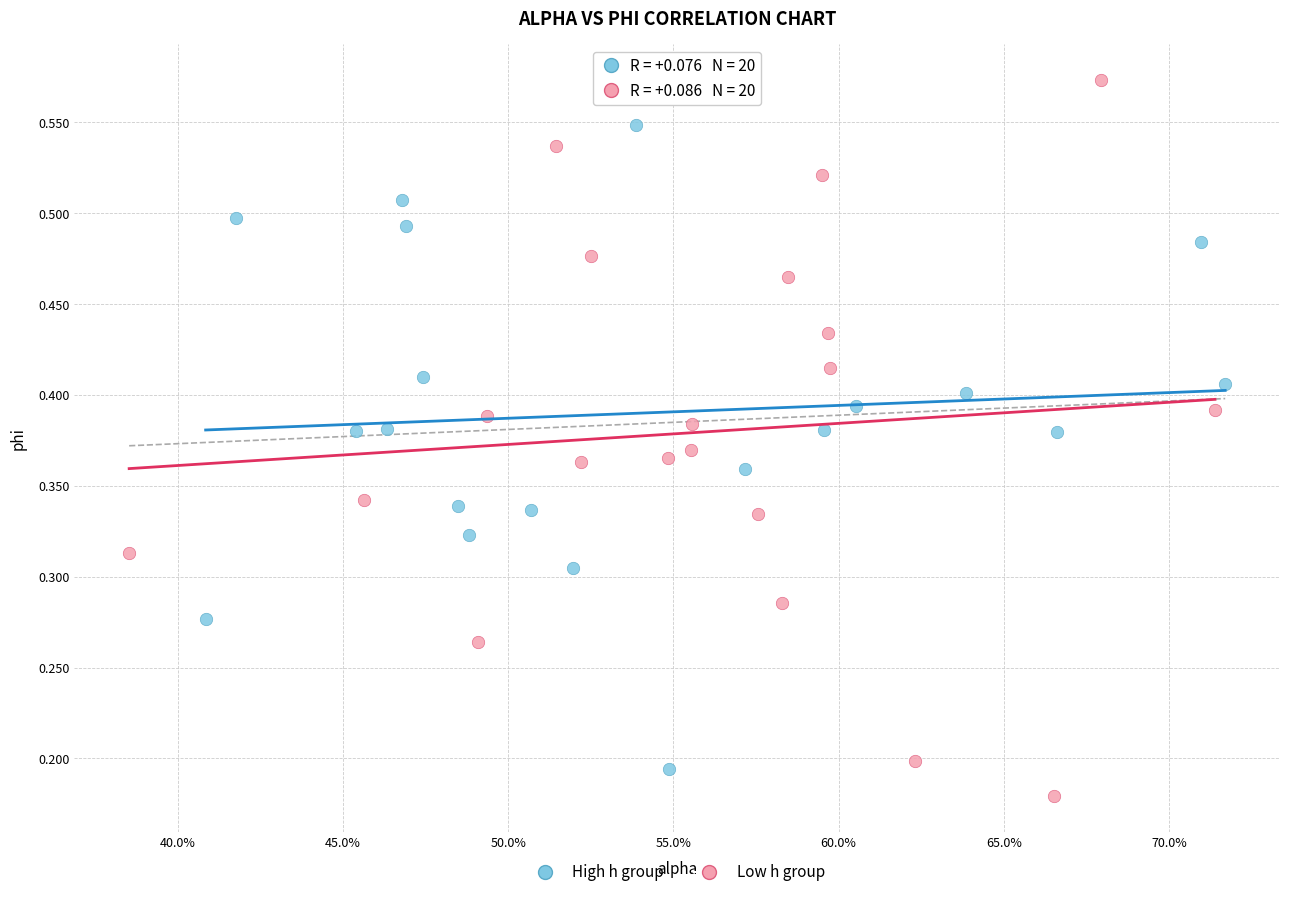

What are all the series names shown in the legend?

High h group, Low h group